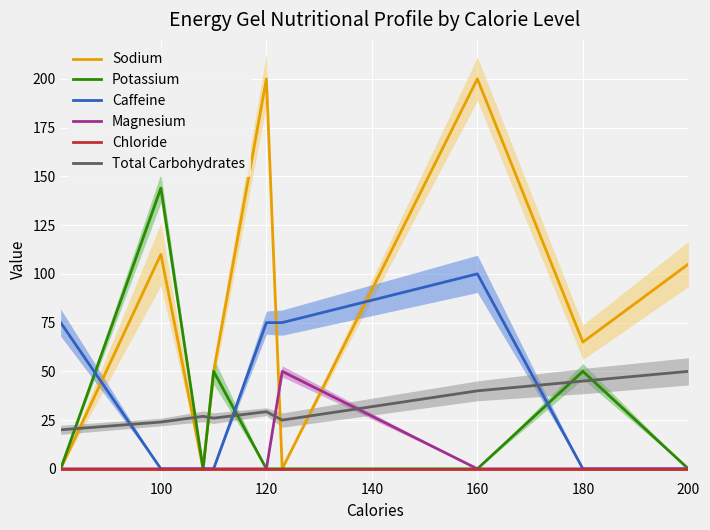

What are all the series names shown in the legend?

Sodium, Potassium, Caffeine, Magnesium, Chloride, Total Carbohydrates